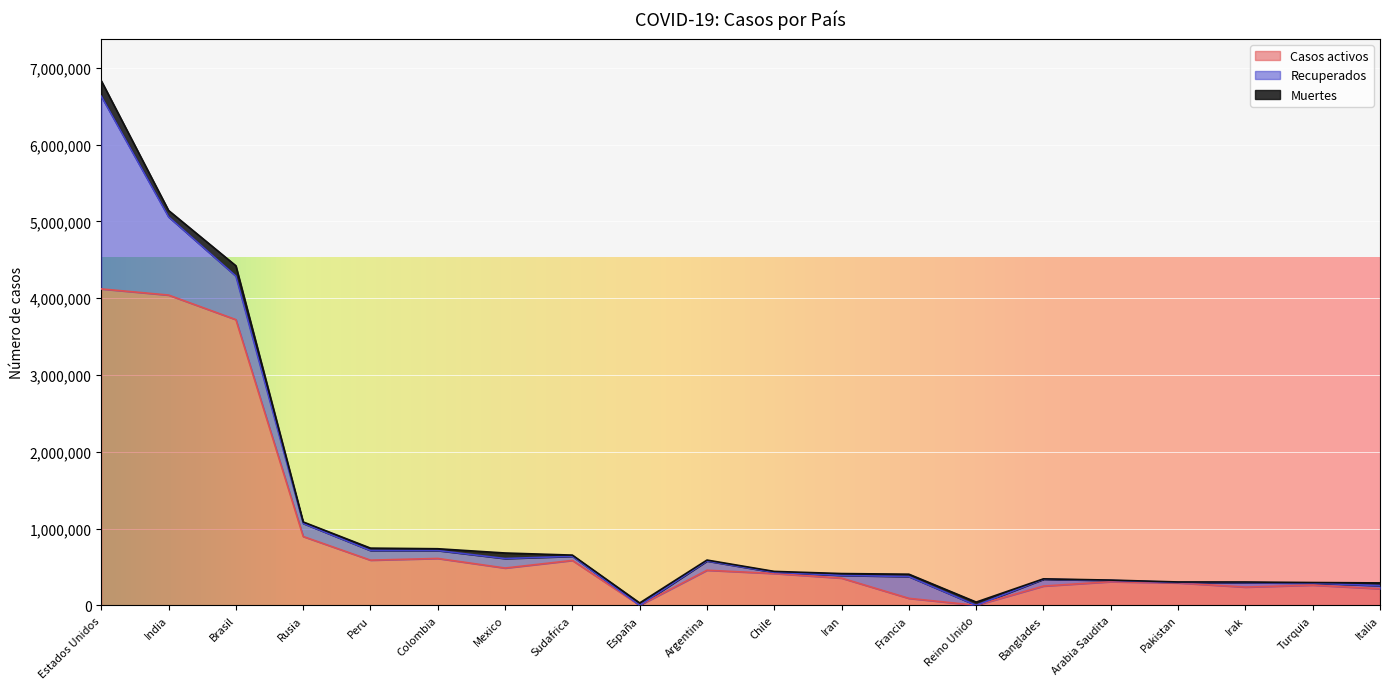

In Recuperados, how many points are lower than both neighbors (excluding endpoints)?

6